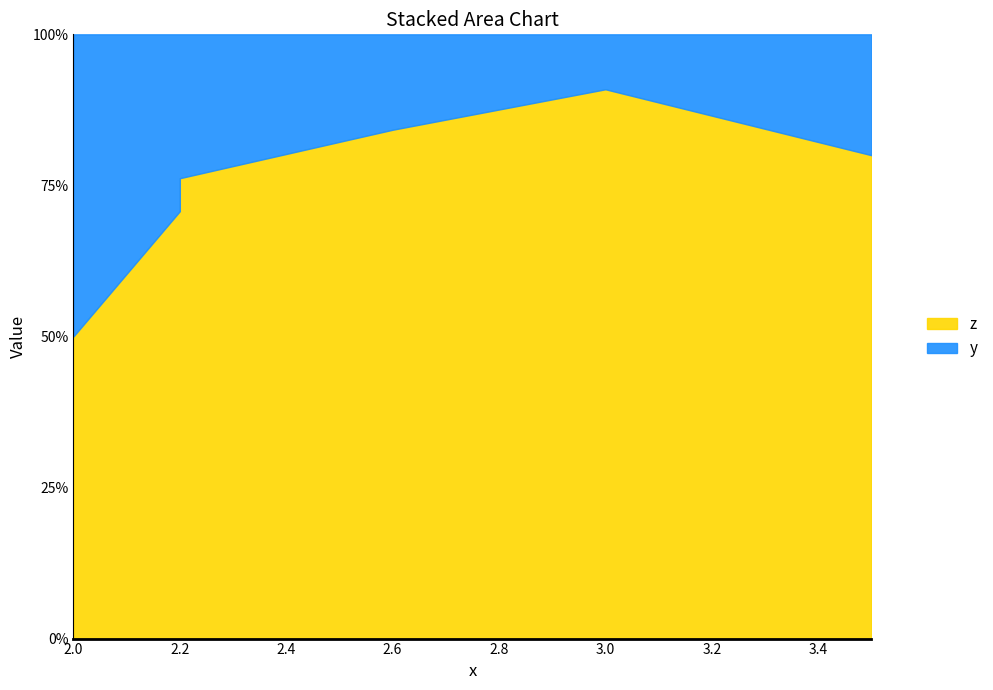

True or false: y has a value of 3.0 at 2.

False